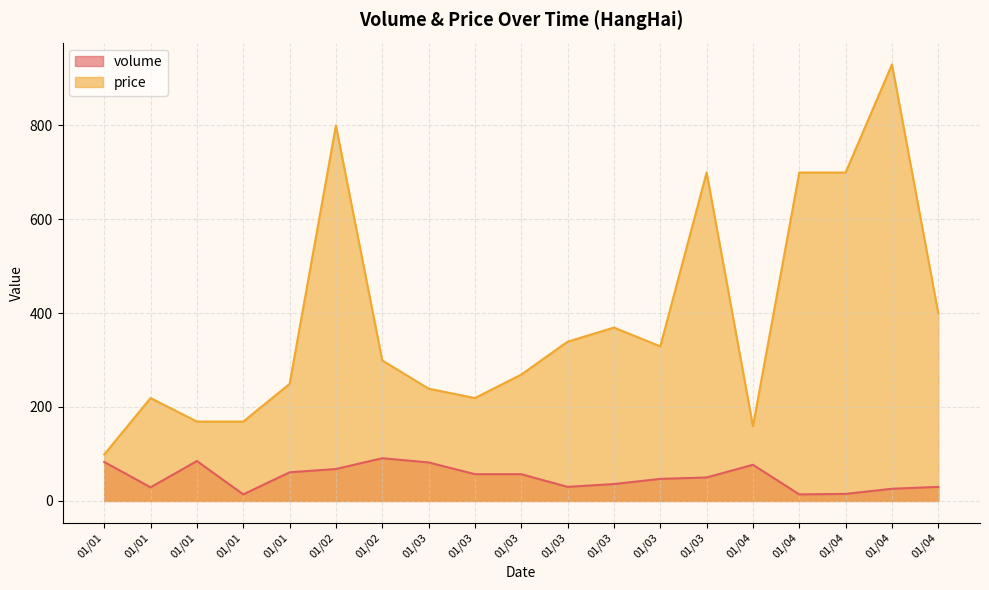

List the labels in order of price value, largest first.

01/04, 01/02, 01/03, 01/04, 01/04, 01/04, 01/03, 01/03, 01/03, 01/02, 01/03, 01/01, 01/03, 01/01, 01/03, 01/01, 01/01, 01/04, 01/01